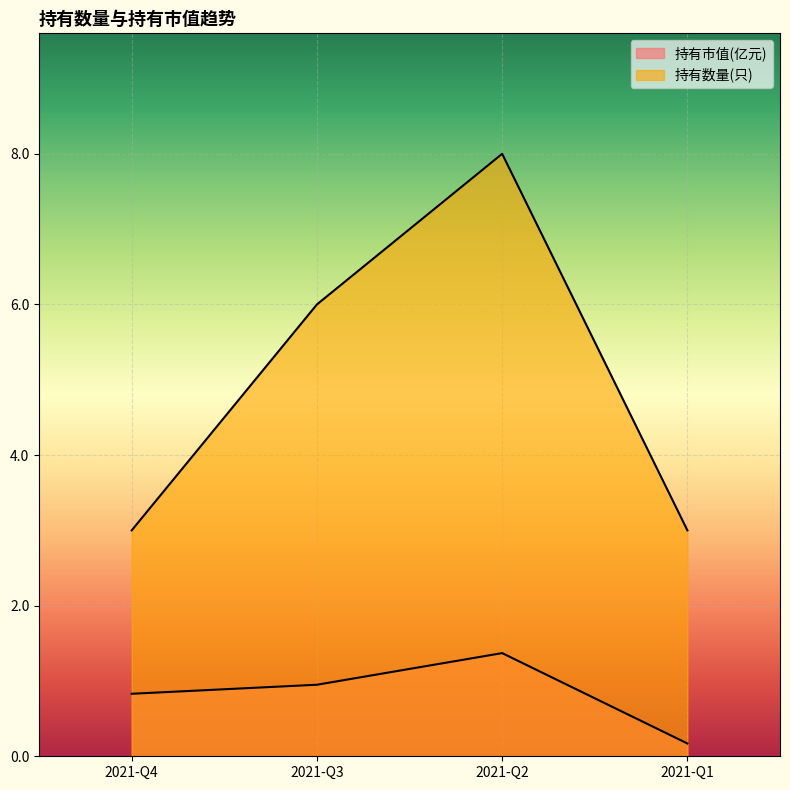

Between 2021-Q3 and 2021-Q1, which is larger?

2021-Q3